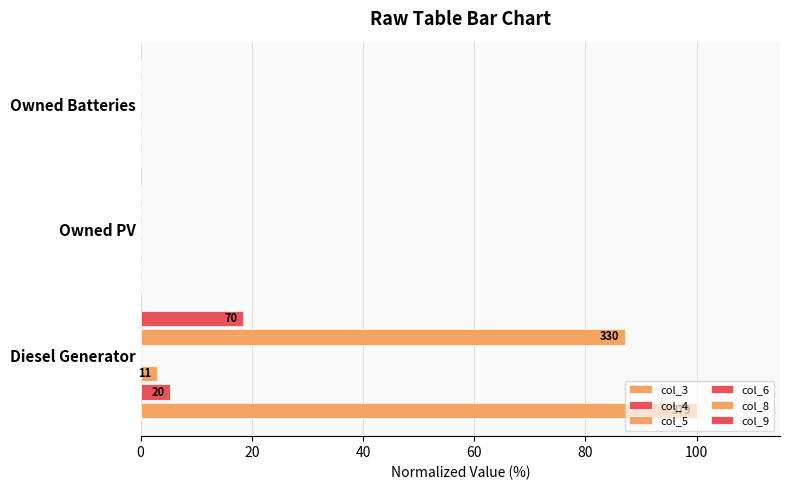

Is it true that col_3 equals -66.5 at Owned Batteries?

False